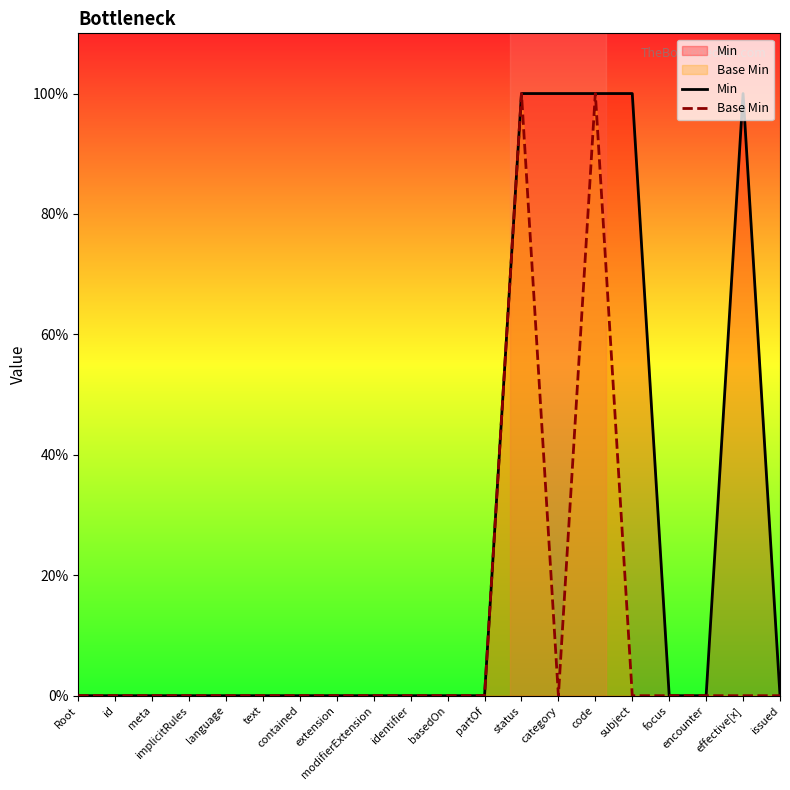

What is the sum of all Min values?

5